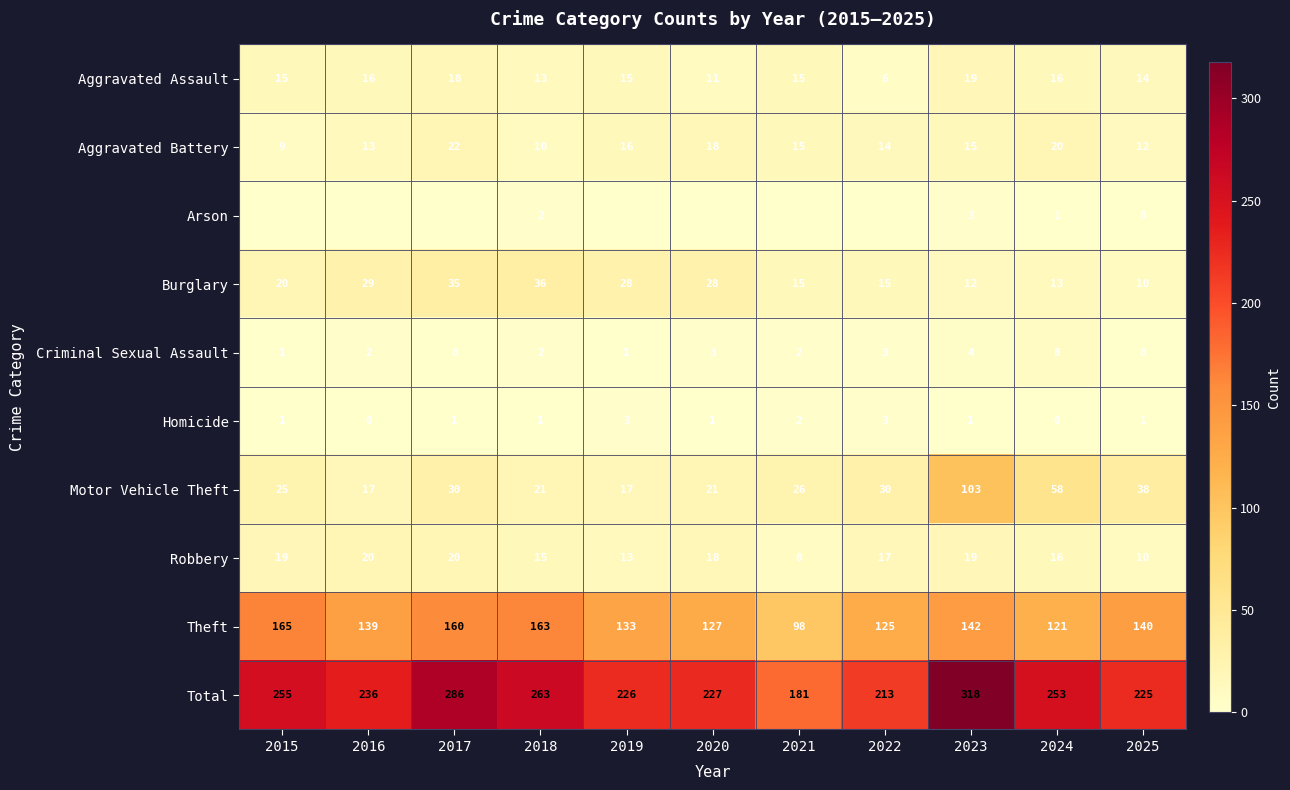

At which label does Criminal Sexual Assault reach its peak?

2024